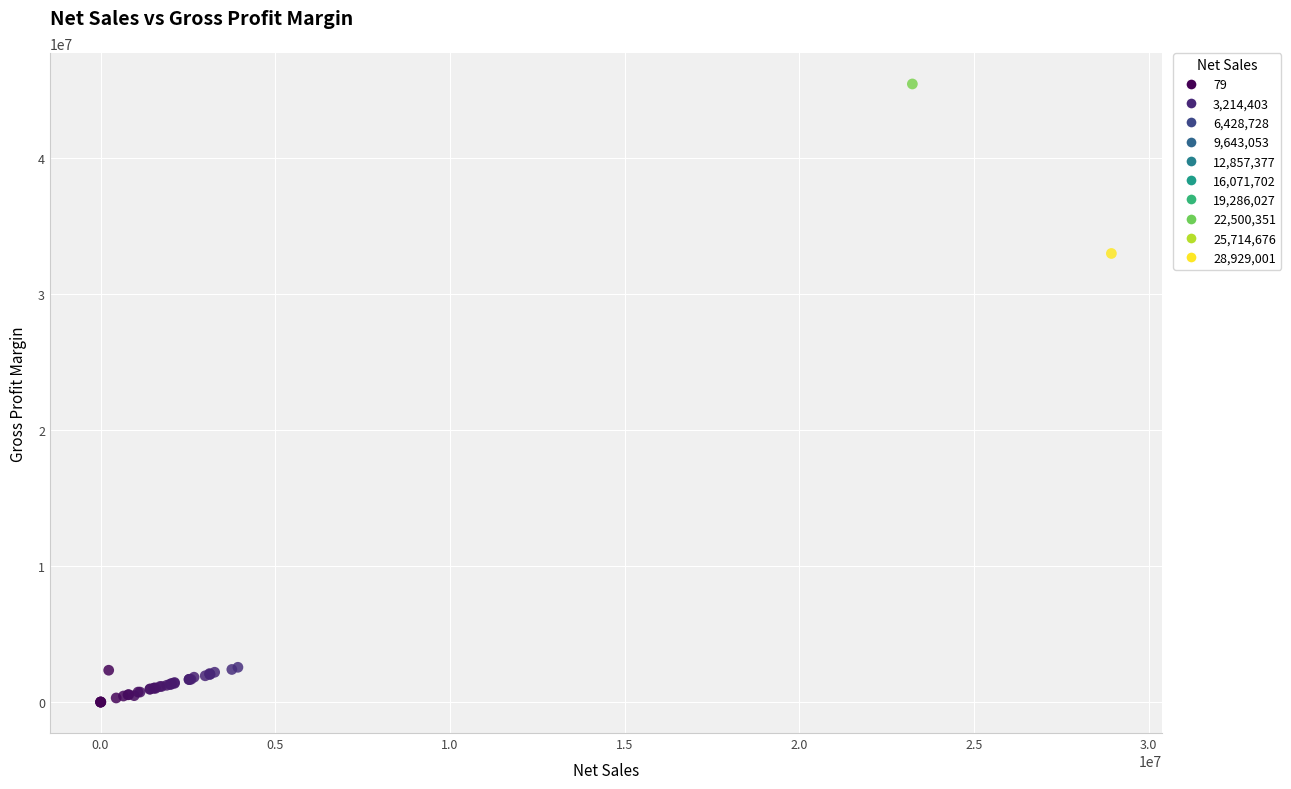

What Y value in the scatter plot is closest to 22727294?

32990293